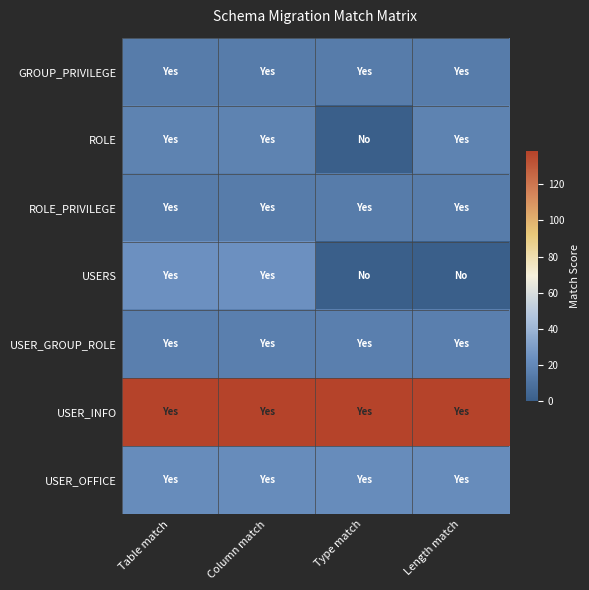

List the series in order of their peak value, highest first.

USER_INFO, USERS, USER_OFFICE, ROLE, USER_GROUP_ROLE, GROUP_PRIVILEGE, ROLE_PRIVILEGE